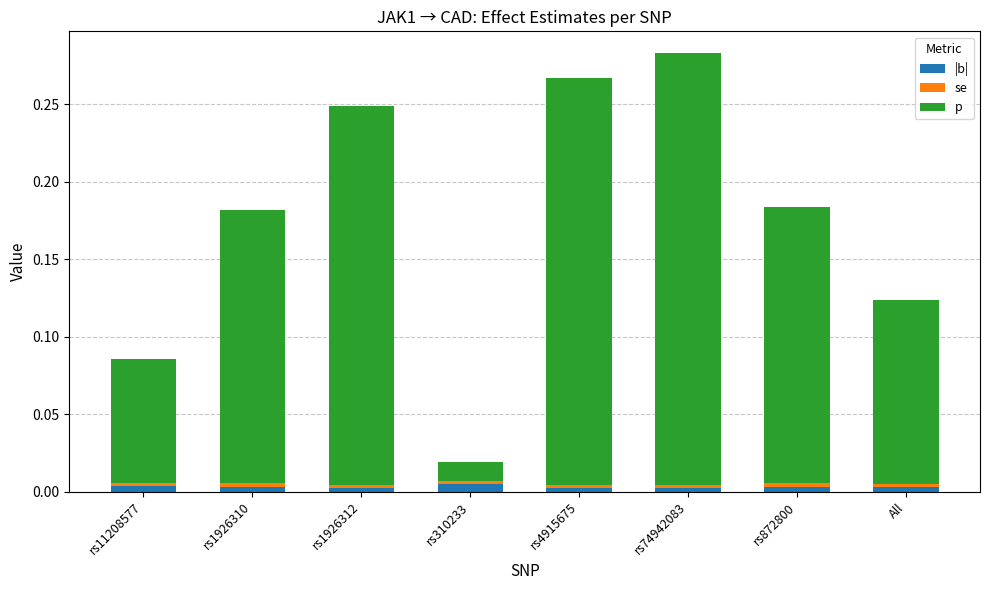

Is it true that p equals 0.4 at rs1926312?

False